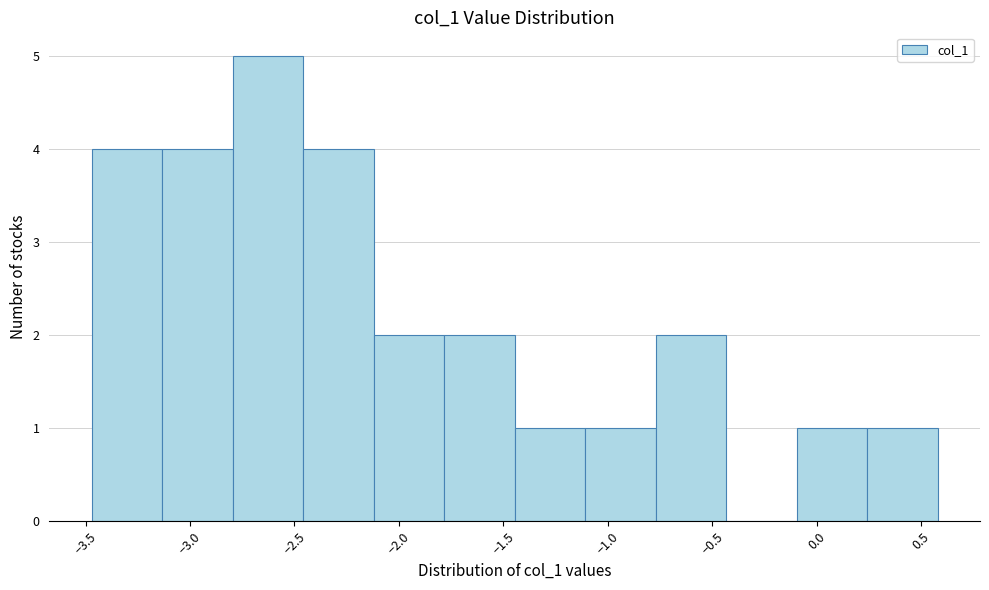

Reading left to right, transcribe this chart: for each bar, give the range it covers on the x-axis and its height. Neither the bar edges nor the heights are printed on the chart, so give them approximately, as read against the axes.

-3.45 to -3.15: 4
-3.15 to -2.80: 4
-2.80 to -2.45: 5
-2.45 to -2.10: 4
-2.10 to -1.80: 2
-1.80 to -1.45: 2
-1.45 to -1.10: 1
-1.10 to -0.75: 1
-0.75 to -0.45: 2
-0.45 to -0.10: 0
-0.10 to 0.25: 1
0.25 to 0.60: 1